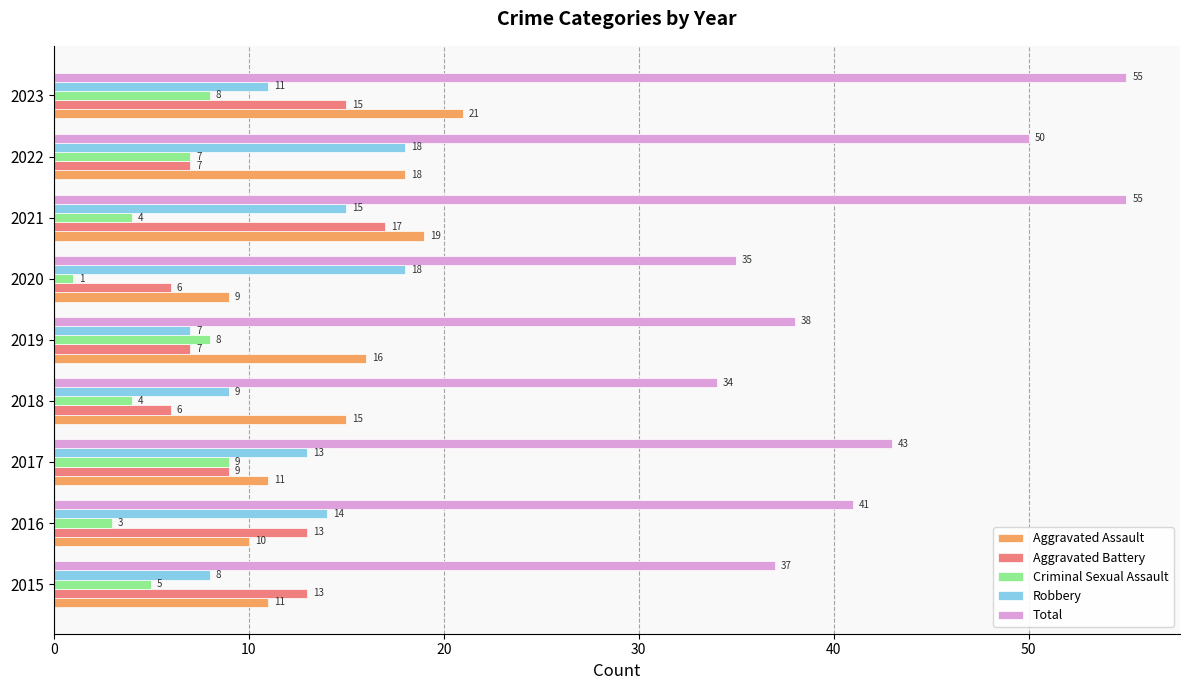

Rank the series at 2015 from highest to lowest value.

Total, Aggravated Battery, Aggravated Assault, Robbery, Criminal Sexual Assault